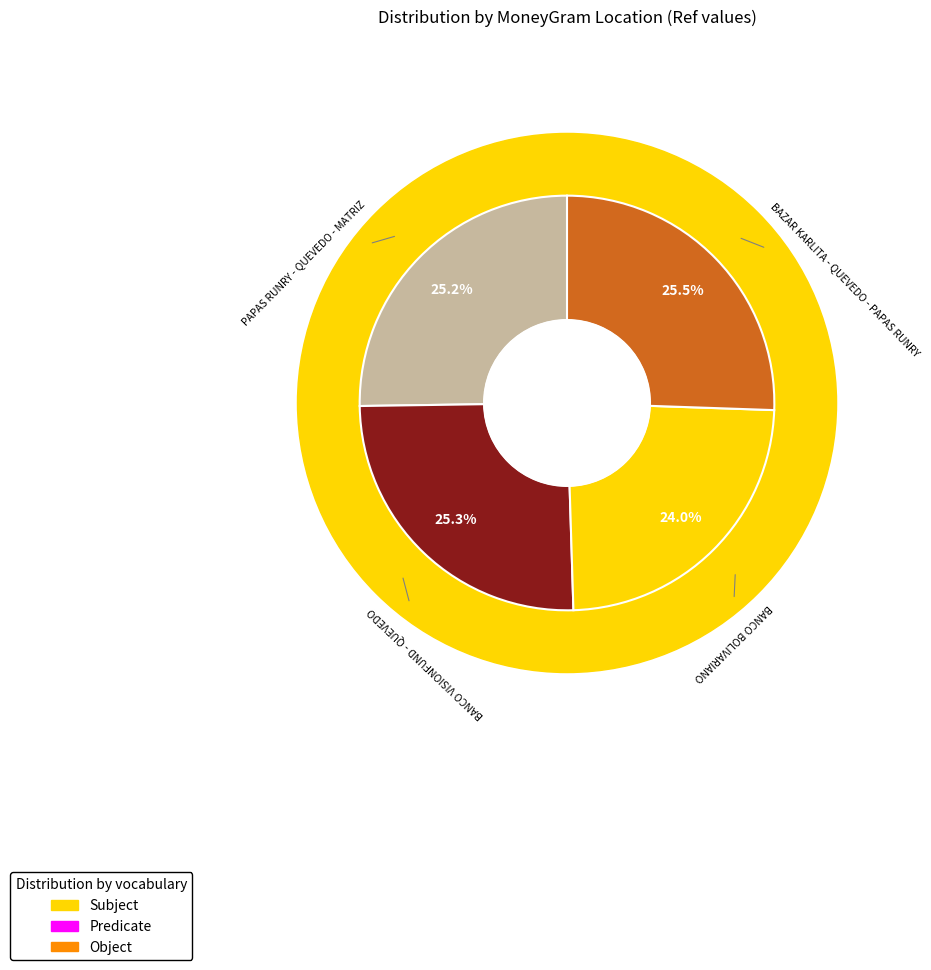

What percentage do PAPAS RUNRY - QUEVEDO - MATRIZ and BANCO BOLIVARIANO together represent?

49.2%